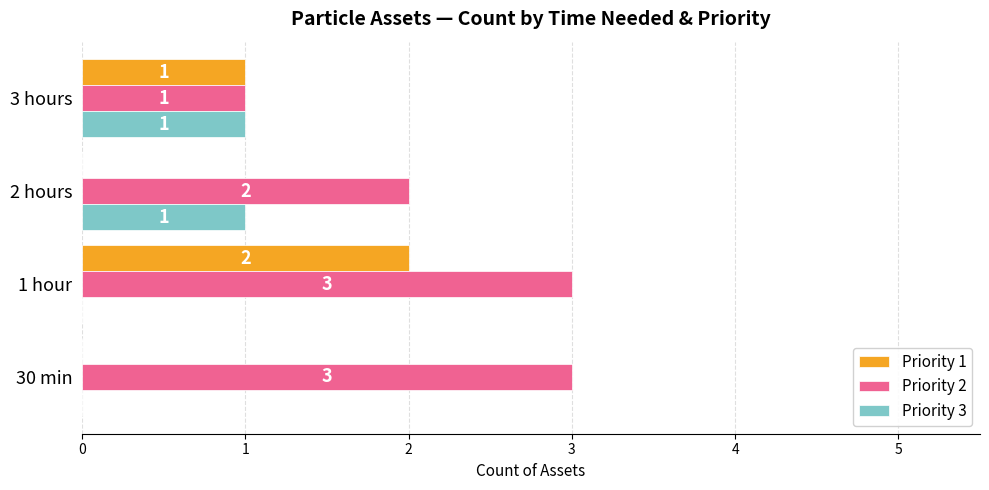

Is it true that Priority 2 equals 2 at 2 hours?

True